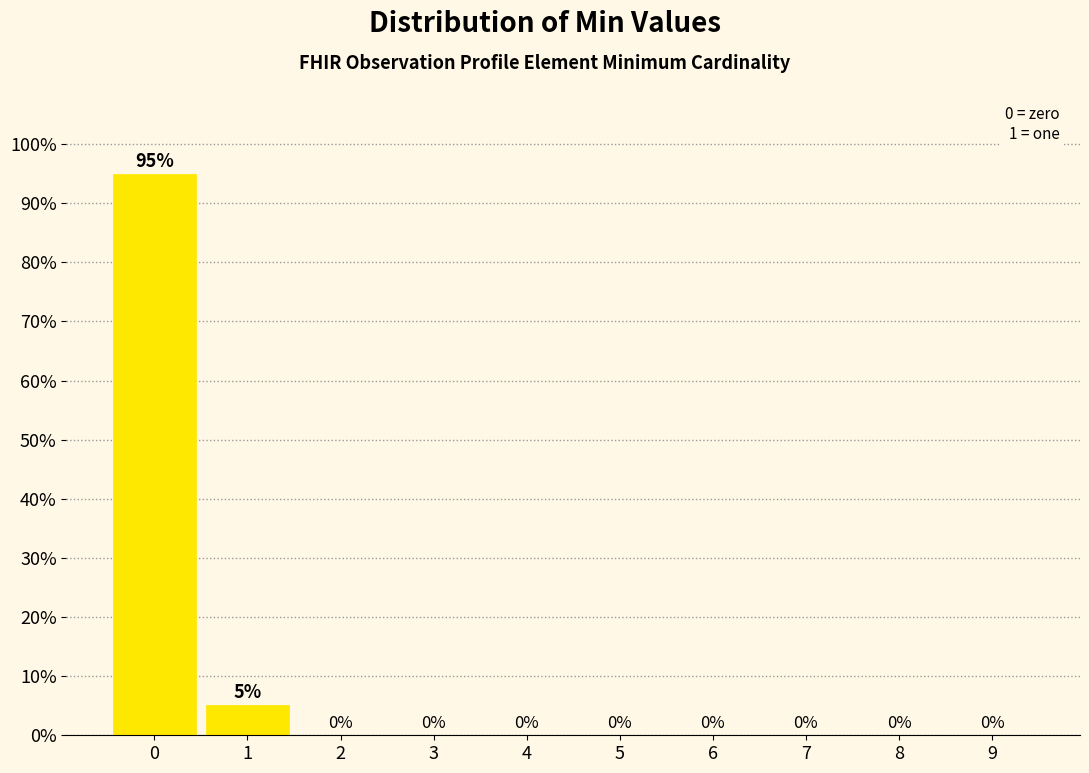

What is the greatest value displayed?

94.9